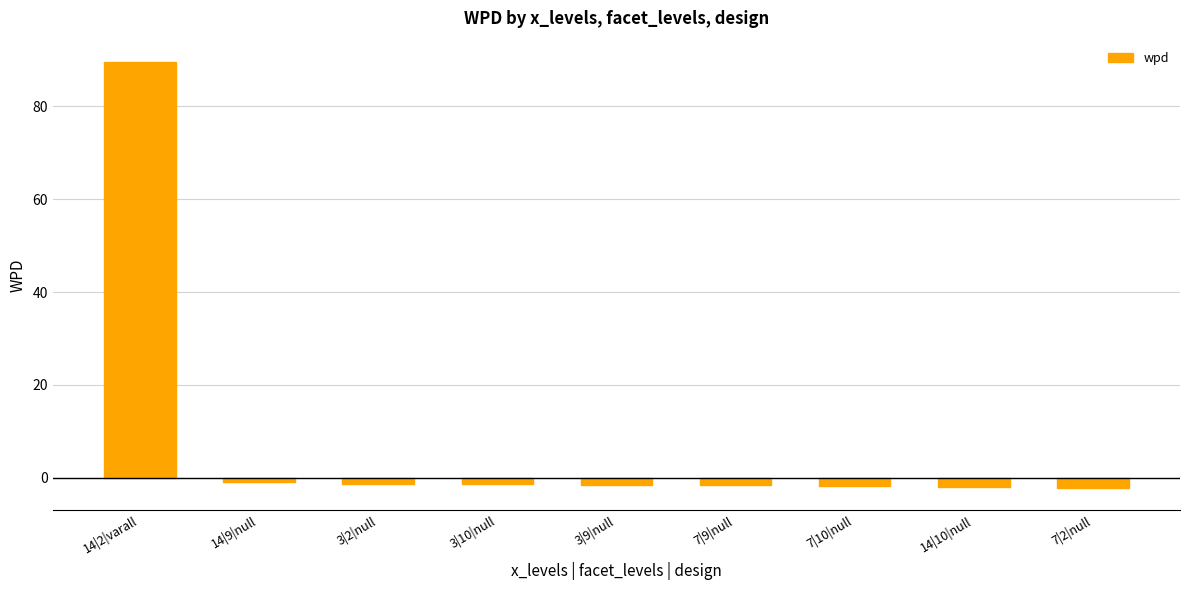

What is the label of the 6th bar from the left?

7|9|null